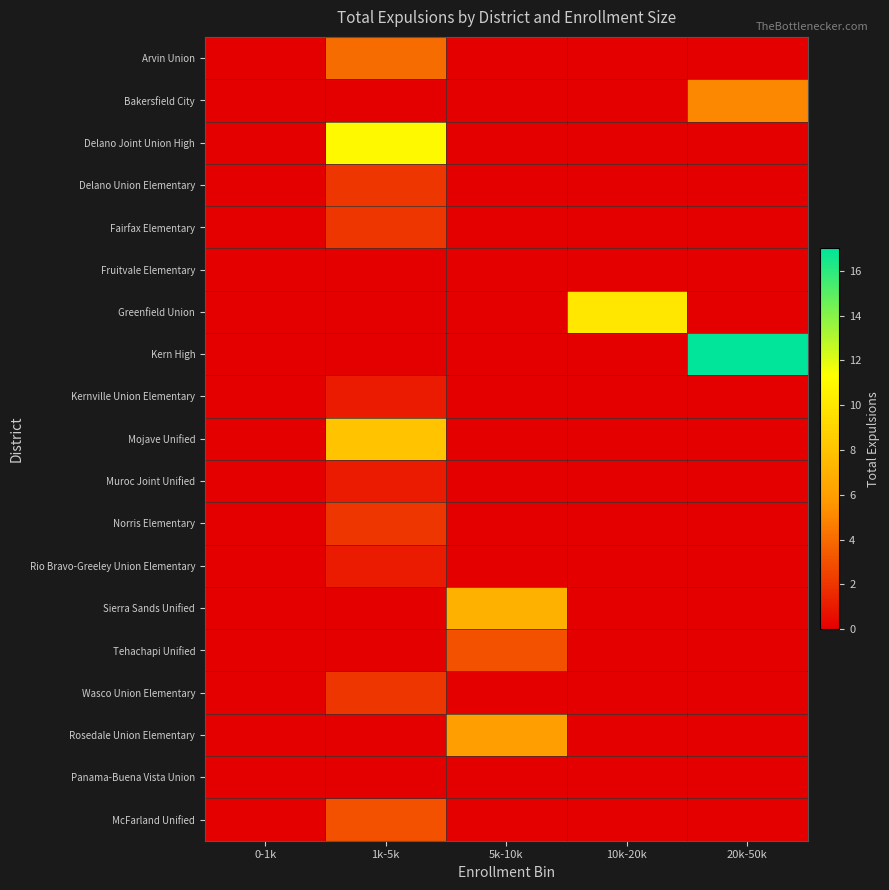

Reading left to right, extract all data points from this chart.

Arvin Union: 0-1k=0	1k-5k=4	5k-10k=0	10k-20k=0	20k-50k=0
Bakersfield City: 0-1k=0	1k-5k=0	5k-10k=0	10k-20k=0	20k-50k=5
Delano Joint Union High: 0-1k=0	1k-5k=11	5k-10k=0	10k-20k=0	20k-50k=0
Delano Union Elementary: 0-1k=0	1k-5k=2	5k-10k=0	10k-20k=0	20k-50k=0
Fairfax Elementary: 0-1k=0	1k-5k=2	5k-10k=0	10k-20k=0	20k-50k=0
Fruitvale Elementary: 0-1k=0	1k-5k=0	5k-10k=0	10k-20k=0	20k-50k=0
Greenfield Union: 0-1k=0	1k-5k=0	5k-10k=0	10k-20k=10	20k-50k=0
Kern High: 0-1k=0	1k-5k=0	5k-10k=0	10k-20k=0	20k-50k=17
Kernville Union Elementary: 0-1k=0	1k-5k=1	5k-10k=0	10k-20k=0	20k-50k=0
Mojave Unified: 0-1k=0	1k-5k=8	5k-10k=0	10k-20k=0	20k-50k=0
Muroc Joint Unified: 0-1k=0	1k-5k=1	5k-10k=0	10k-20k=0	20k-50k=0
Norris Elementary: 0-1k=0	1k-5k=2	5k-10k=0	10k-20k=0	20k-50k=0
Rio Bravo-Greeley Union Elementary: 0-1k=0	1k-5k=1	5k-10k=0	10k-20k=0	20k-50k=0
Sierra Sands Unified: 0-1k=0	1k-5k=0	5k-10k=7	10k-20k=0	20k-50k=0
Tehachapi Unified: 0-1k=0	1k-5k=0	5k-10k=3	10k-20k=0	20k-50k=0
Wasco Union Elementary: 0-1k=0	1k-5k=2	5k-10k=0	10k-20k=0	20k-50k=0
Rosedale Union Elementary: 0-1k=0	1k-5k=0	5k-10k=6	10k-20k=0	20k-50k=0
Panama-Buena Vista Union: 0-1k=0	1k-5k=0	5k-10k=0	10k-20k=0	20k-50k=0
McFarland Unified: 0-1k=0	1k-5k=3	5k-10k=0	10k-20k=0	20k-50k=0